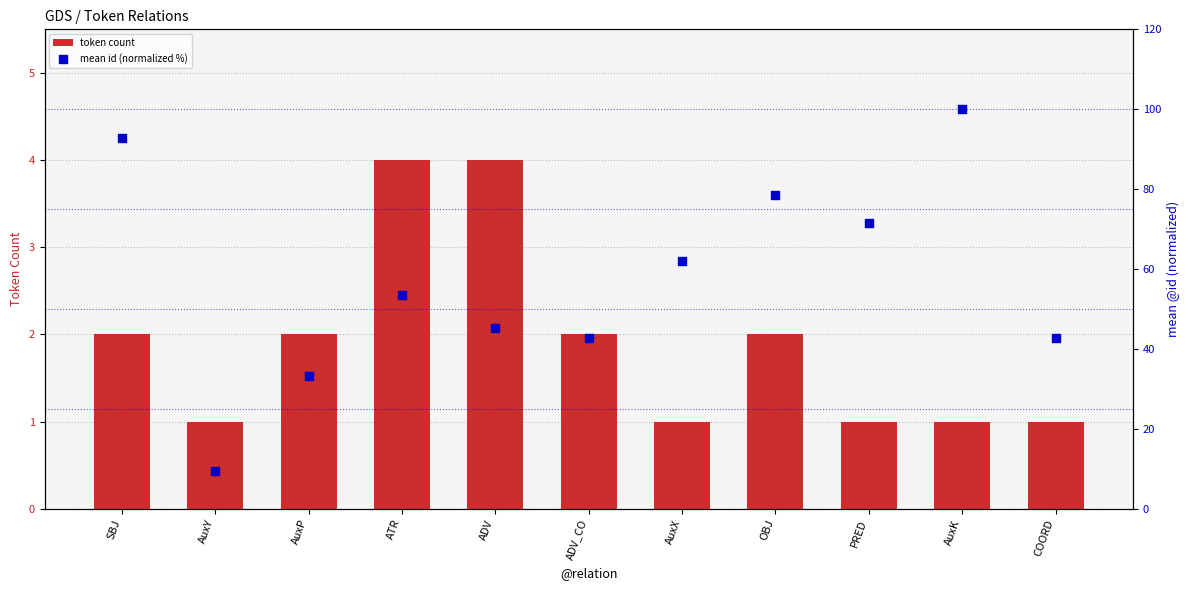

At how many categories does at least one series exceed 87?

2